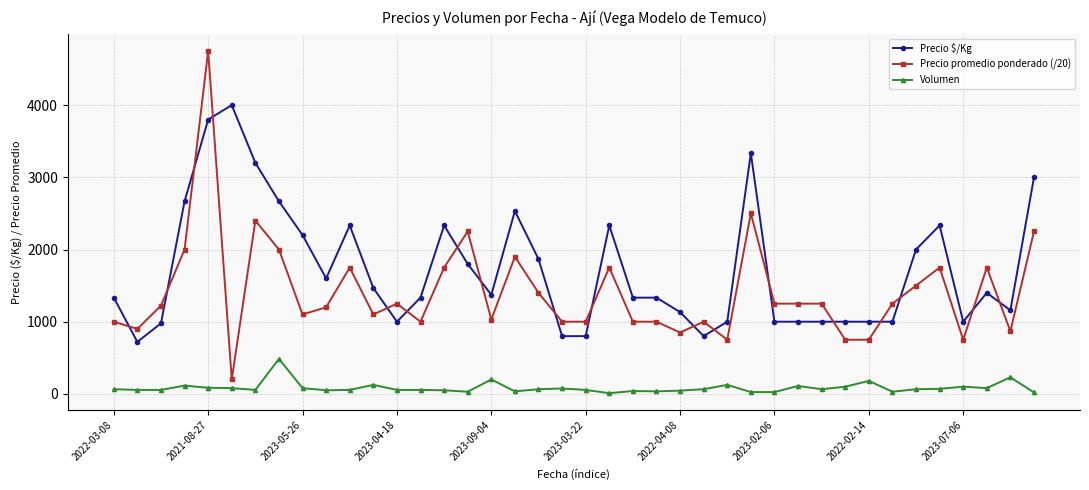

True or false: Volumen and Precio promedio ponderado (/20) intersect in this chart.

False